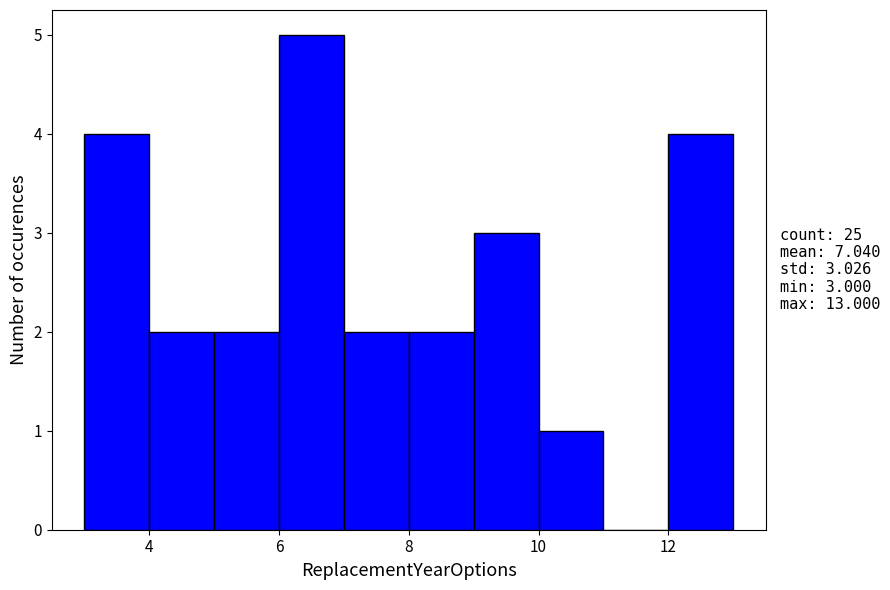

Over which range of the x-axis is the bar tallest?

6 to 7